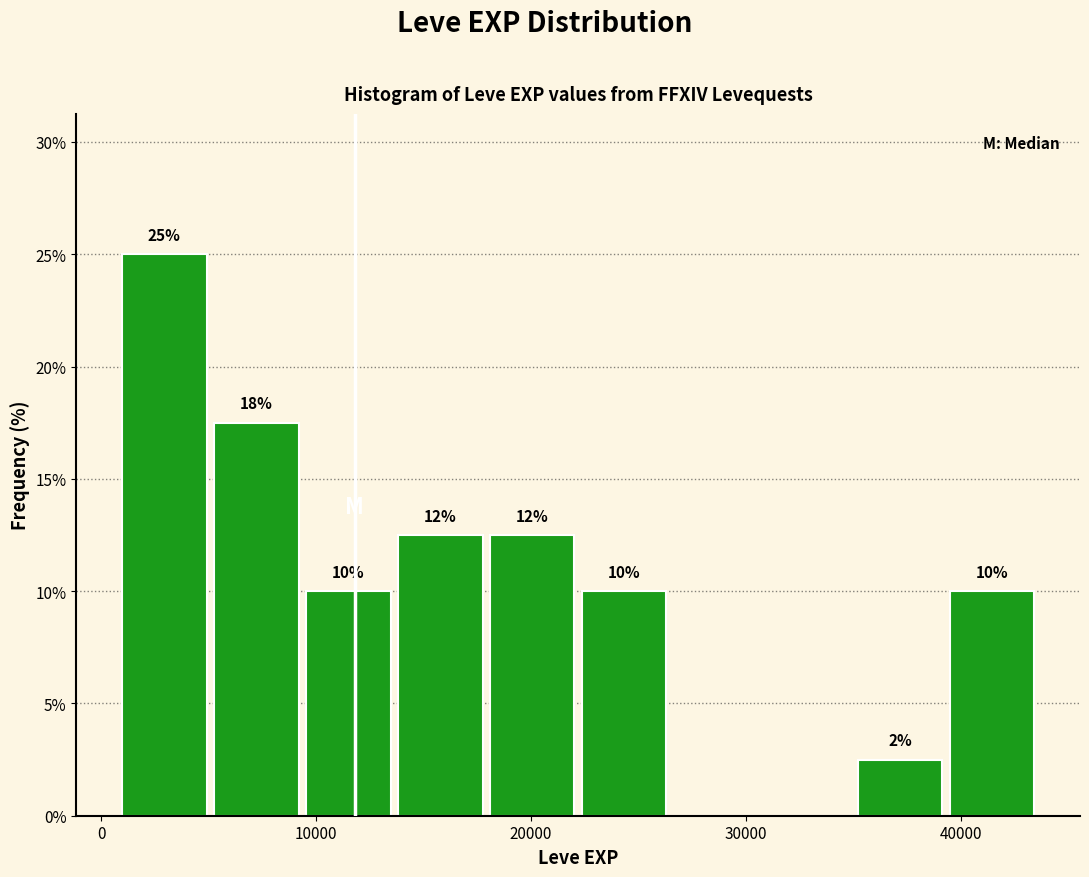

Over which range of the x-axis is the bar tallest?

1000 to 5000